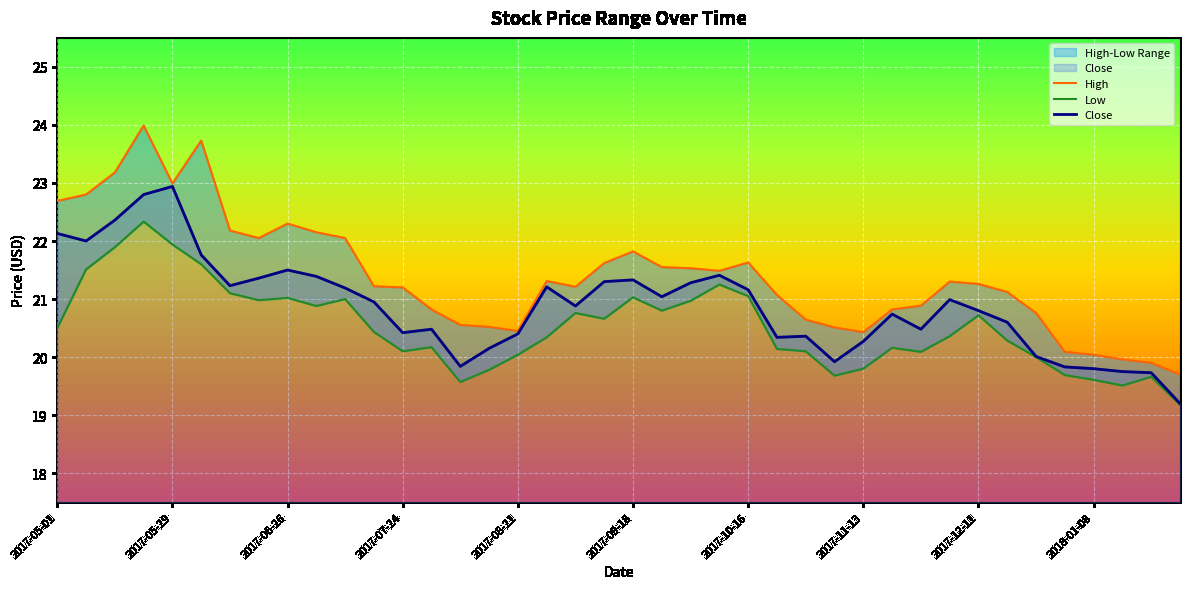

Which series has the largest range (max minus min)?

High